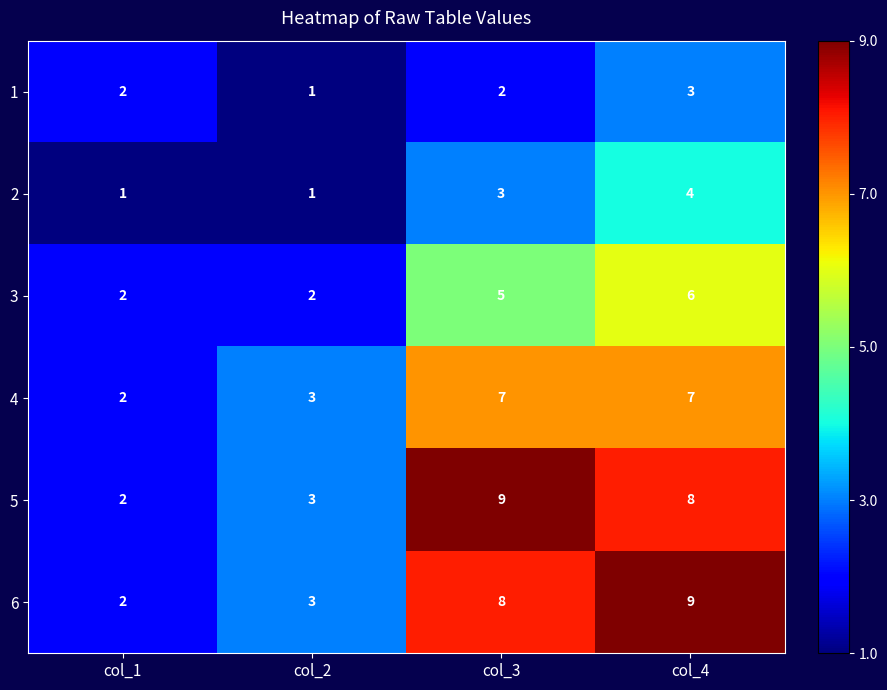

Rank the series at col_4 from highest to lowest value.

6, 5, 4, 3, 2, 1